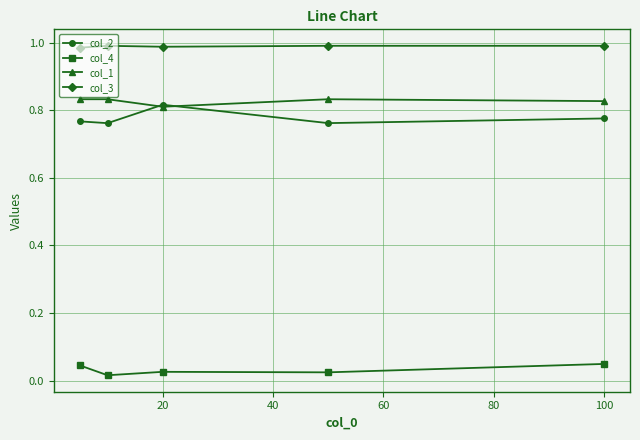

At how many categories does at least one series exceed 0?

5